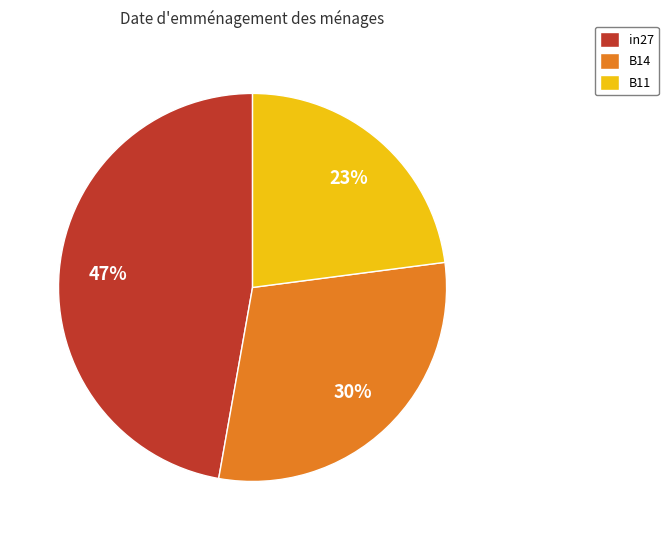

The B14 slice represents 30% of the pie. True or false?

True